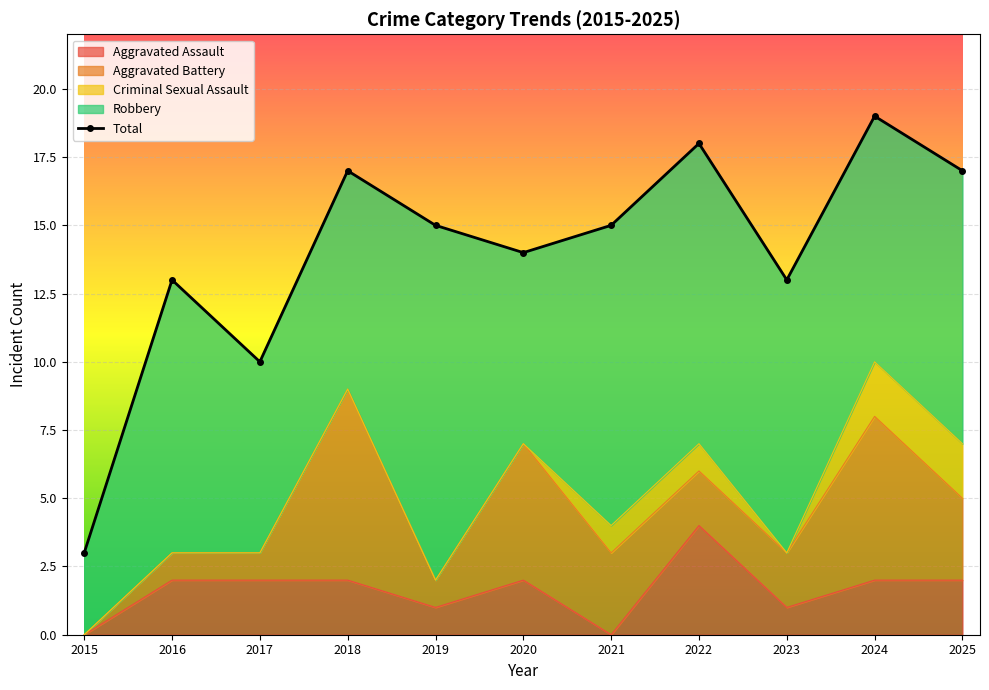

How many values exceed 15?

4